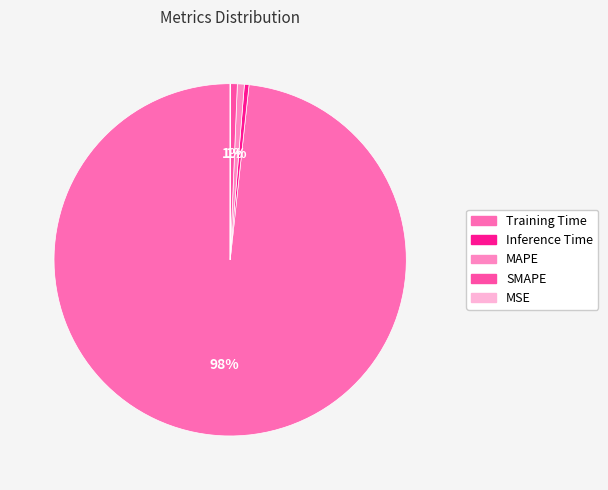

Which category accounts for the majority?

Training Time